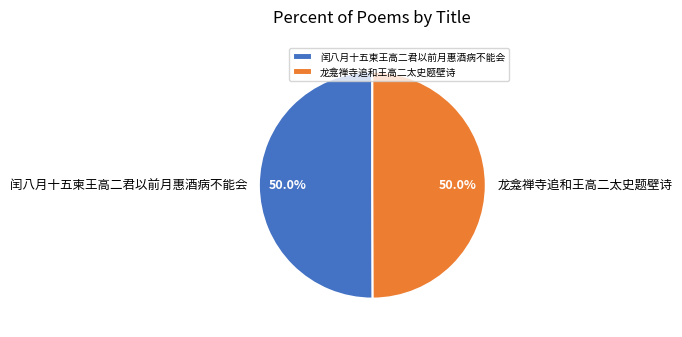

To the nearest percent, what portion does 闰八月十五柬王高二君以前月惠酒病不能会 represent?

50%